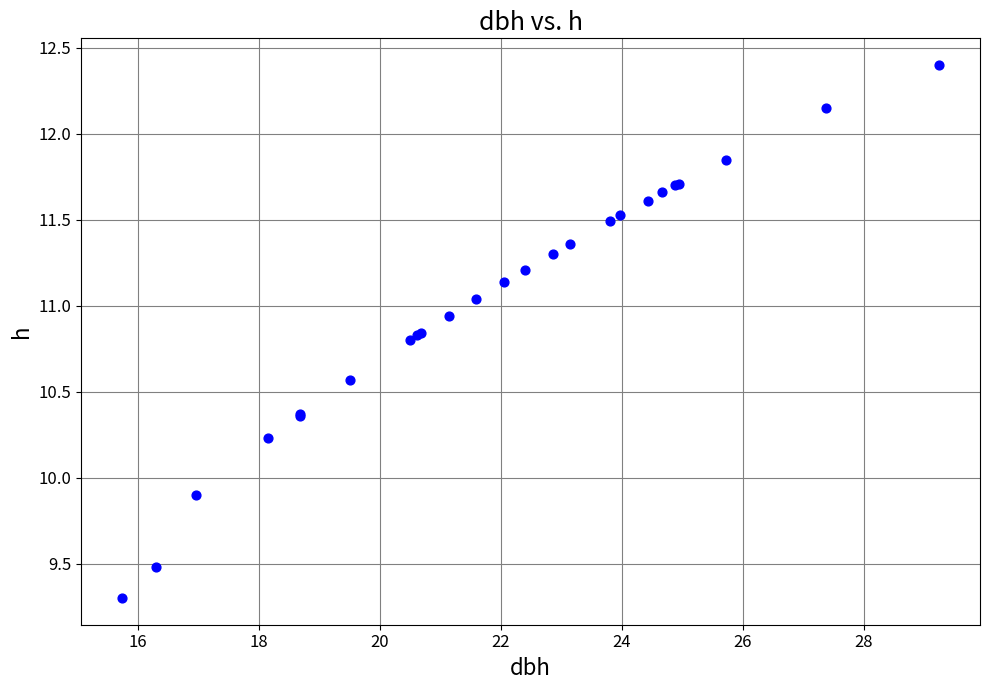

What Y value in the scatter plot is closest to 10?

9.9